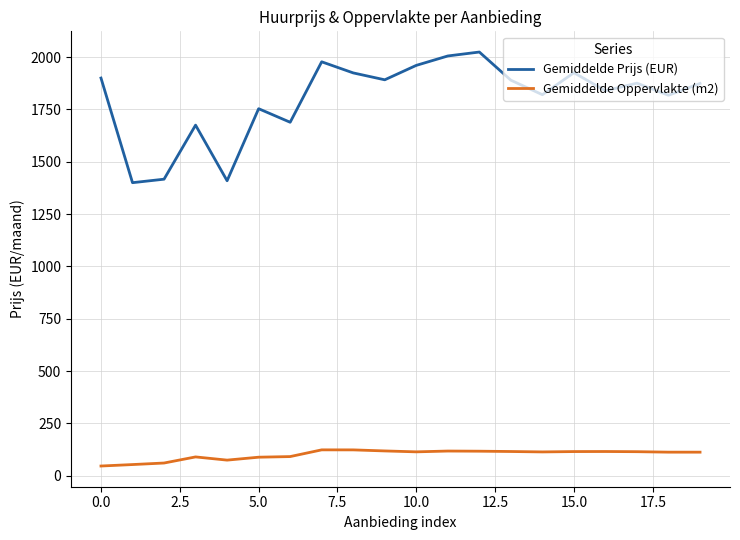

True or false: Gemiddelde Prijs (EUR) and Gemiddelde Oppervlakte (m2) cross at least once.

False